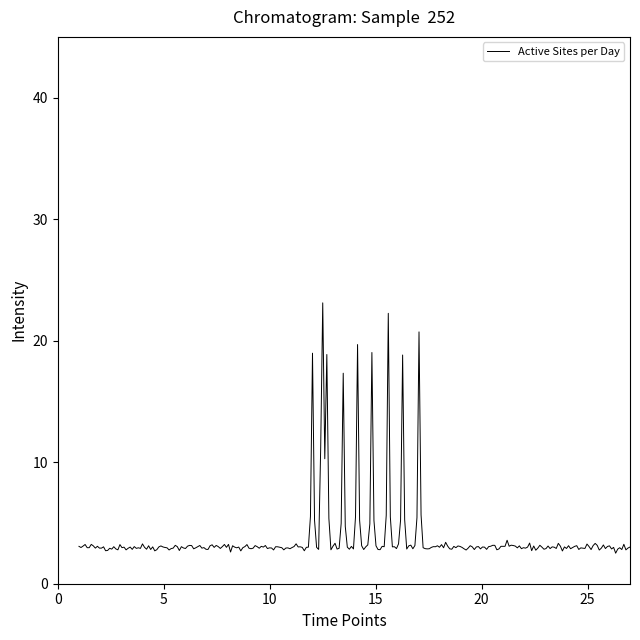

What is the difference between the maximum and minimum values?

20.6